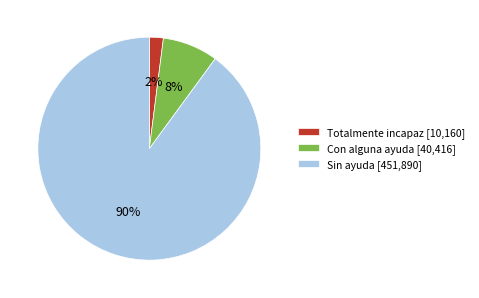

Is it true that Sin ayuda is 80% of the pie?

False